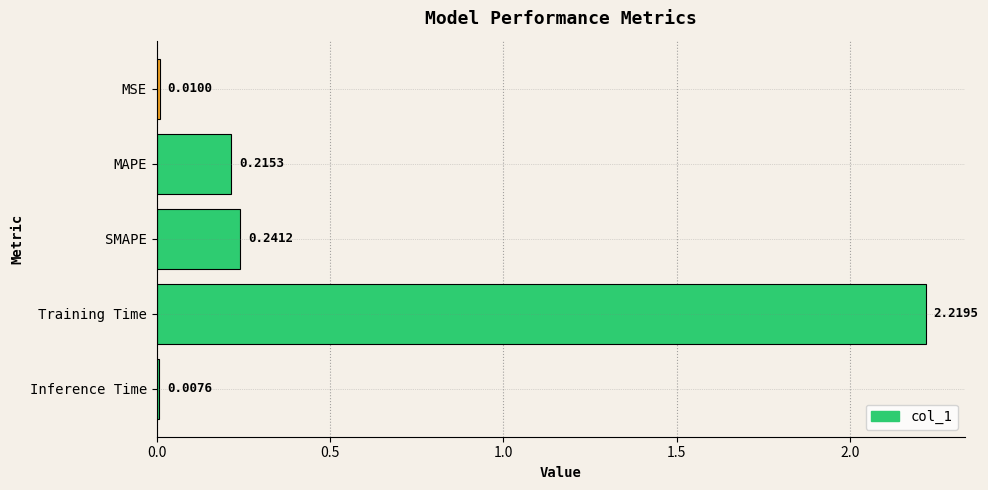

What is the label of the 5th bar from the top?

Inference Time